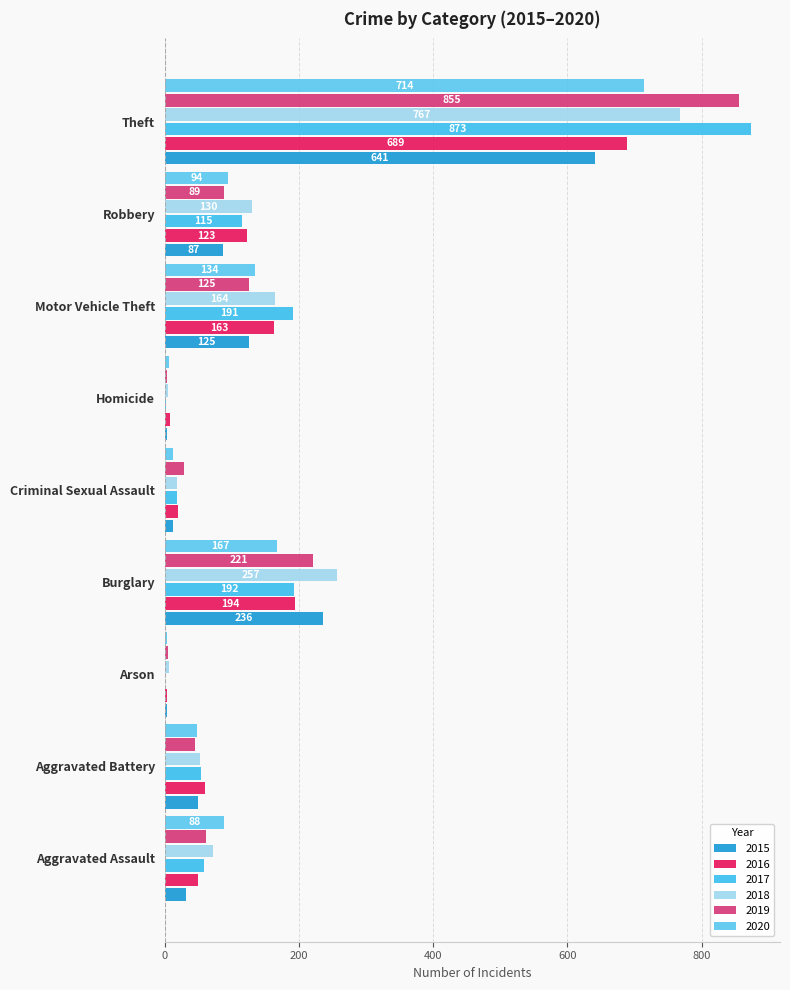

What is the minimum value for 2015?

3